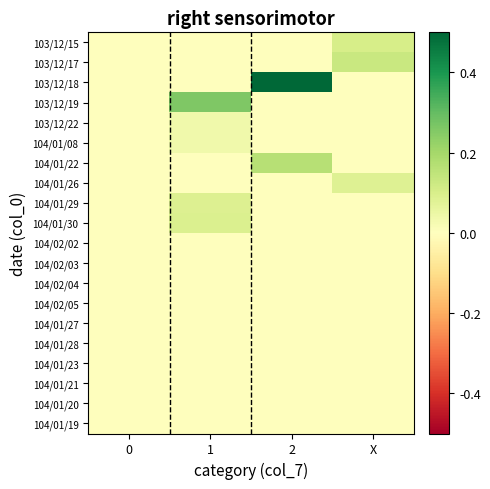

Reading left to right, extract all data points from this chart.

103/12/15: 0=0.0	1=0.0	2=0.0	X=0.1
103/12/17: 0=0.0	1=0.0	2=0.0	X=0.1
103/12/18: 0=0.0	1=0.0	2=0.5	X=0.0
103/12/19: 0=0.0	1=0.3	2=0.0	X=0.0
103/12/22: 0=0.0	1=0.0	2=0.0	X=0.0
104/01/08: 0=0.0	1=0.0	2=0.0	X=0.0
104/01/22: 0=0.0	1=0.0	2=0.2	X=0.0
104/01/26: 0=0.0	1=0.0	2=0.0	X=0.1
104/01/29: 0=0.0	1=0.1	2=0.0	X=0.0
104/01/30: 0=0.0	1=0.1	2=0.0	X=0.0
104/02/02: 0=0.0	1=0.0	2=0.0	X=0.0
104/02/03: 0=0.0	1=0.0	2=0.0	X=0.0
104/02/04: 0=0.0	1=0.0	2=0.0	X=0.0
104/02/05: 0=0.0	1=0.0	2=0.0	X=0.0
104/01/27: 0=0.0	1=0.0	2=0.0	X=0.0
104/01/28: 0=0.0	1=0.0	2=0.0	X=0.0
104/01/23: 0=0.0	1=0.0	2=0.0	X=0.0
104/01/21: 0=0.0	1=0.0	2=0.0	X=0.0
104/01/20: 0=0.0	1=0.0	2=0.0	X=0.0
104/01/19: 0=0.0	1=0.0	2=0.0	X=0.0